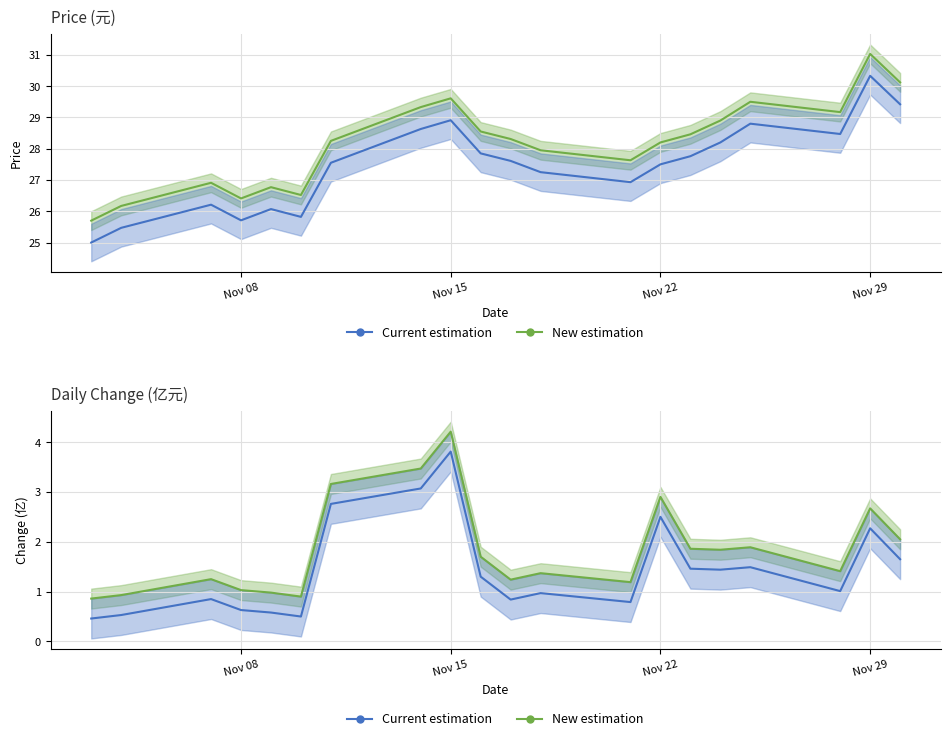

What is the difference between the maximum and minimum values in the t_change series?

3.3